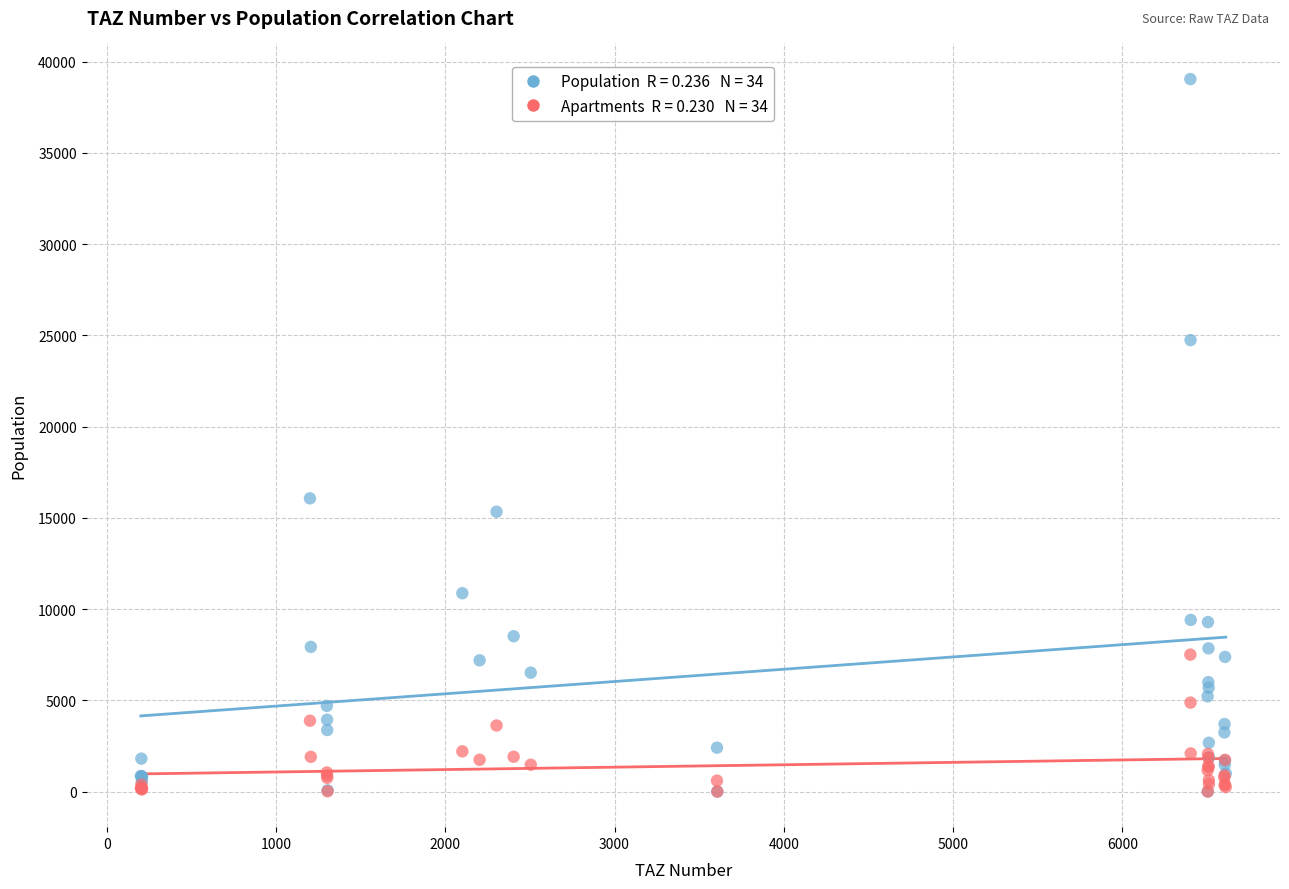

Across all series, what Y value is closest to 19520?

16066.2